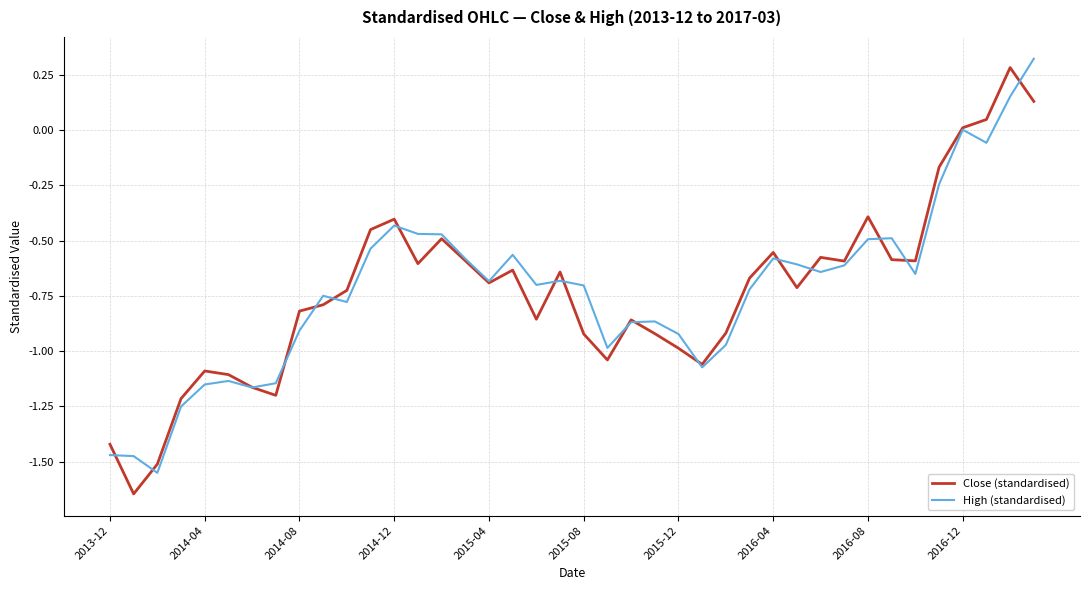

What are all the series names shown in the legend?

Close (standardised), High (standardised)